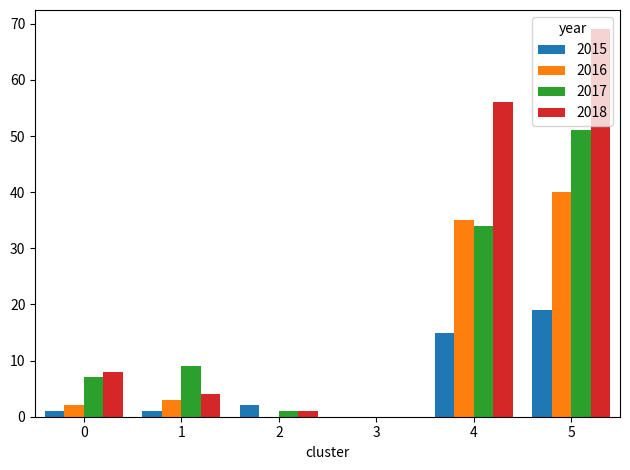

Which series has the largest total across all categories?

2018